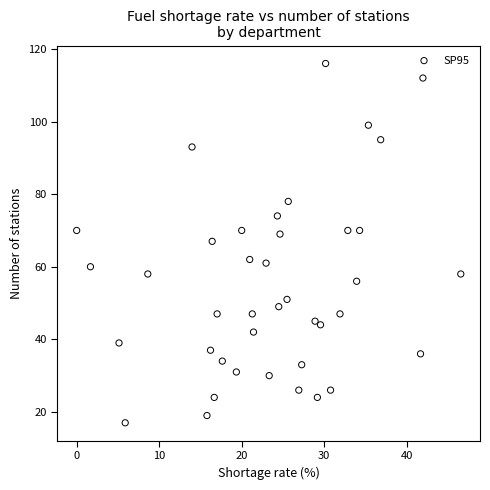

What is the range of Y values (max minus min)?

99